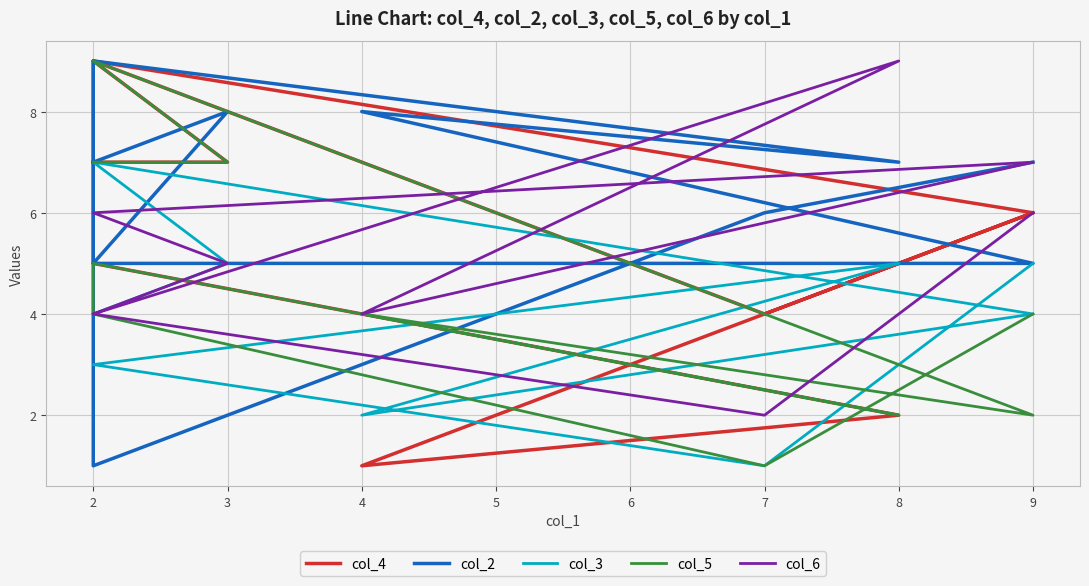

What is the value of the col_4 point at the 2nd from the left?

4